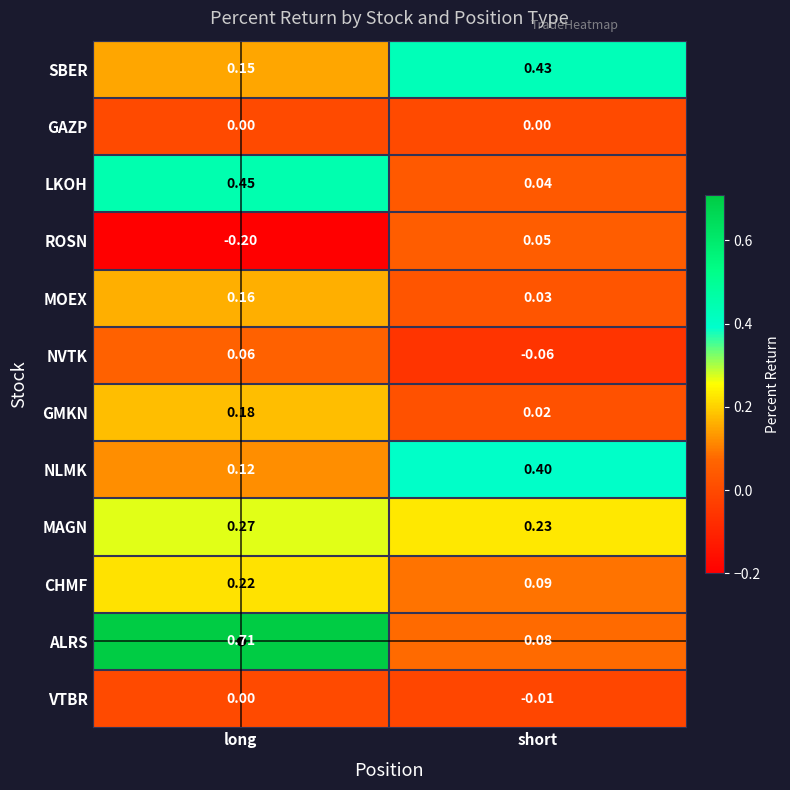

List the labels in order of VTBR value, largest first.

long, short